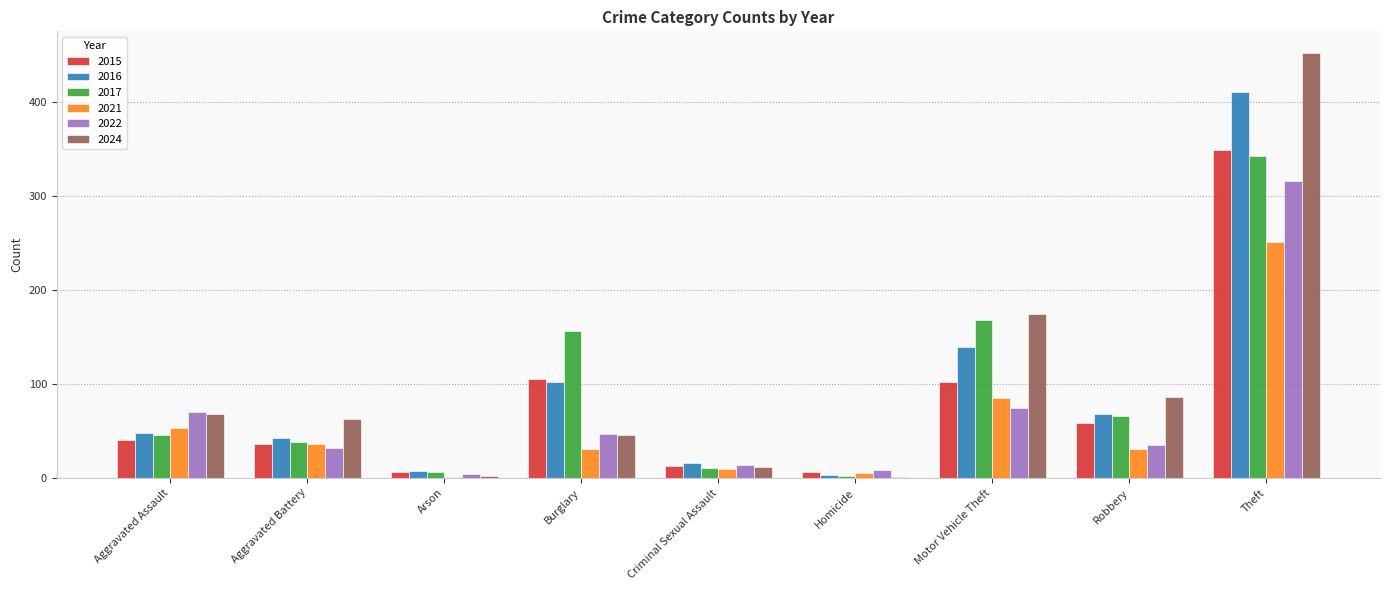

Which series changed the most between Burglary and Motor Vehicle Theft?

2024